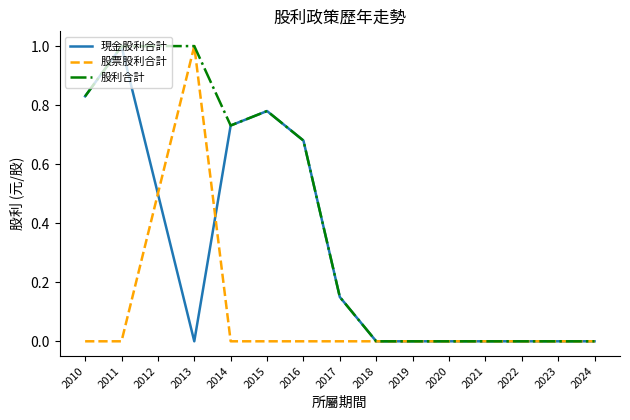

Which series has the largest total across all categories?

股利合計